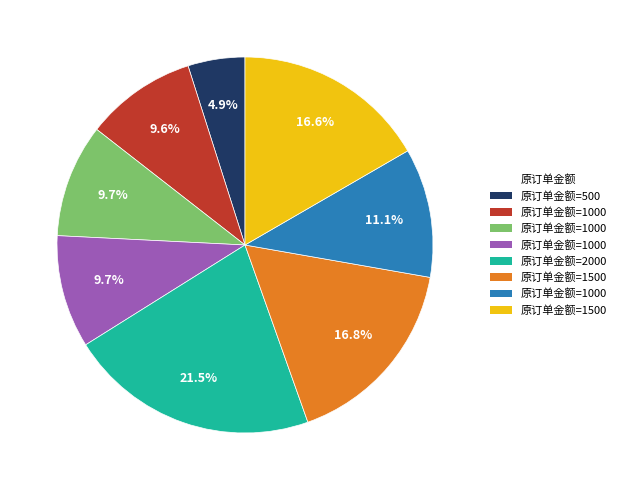

Does any single category account for the majority?

No